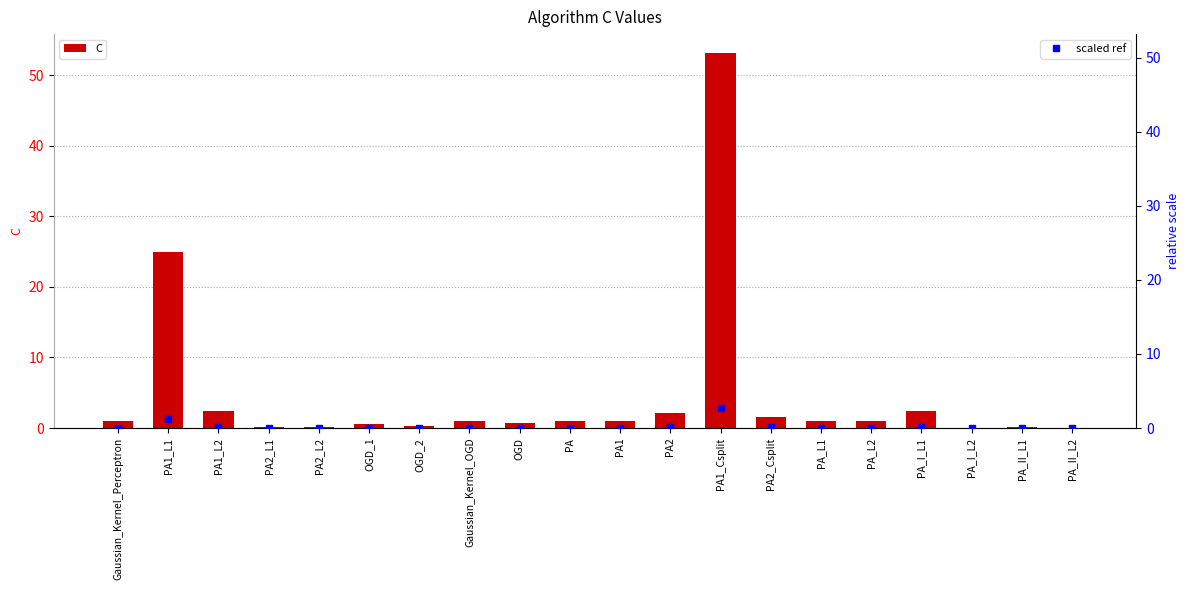

What is the difference between the maximum and second lowest values in the C series?

53.1